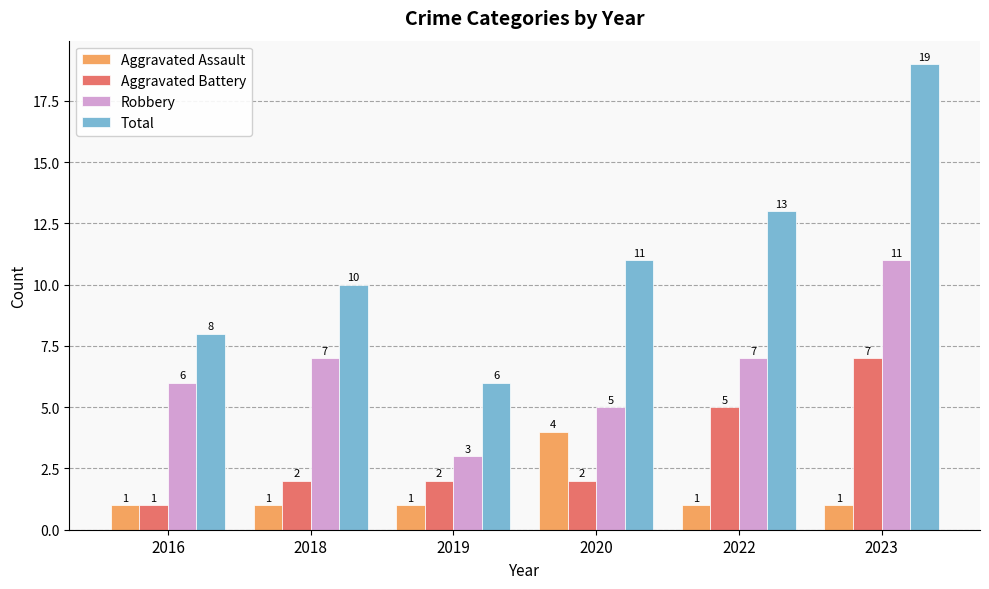

What is the minimum value for Total?

6